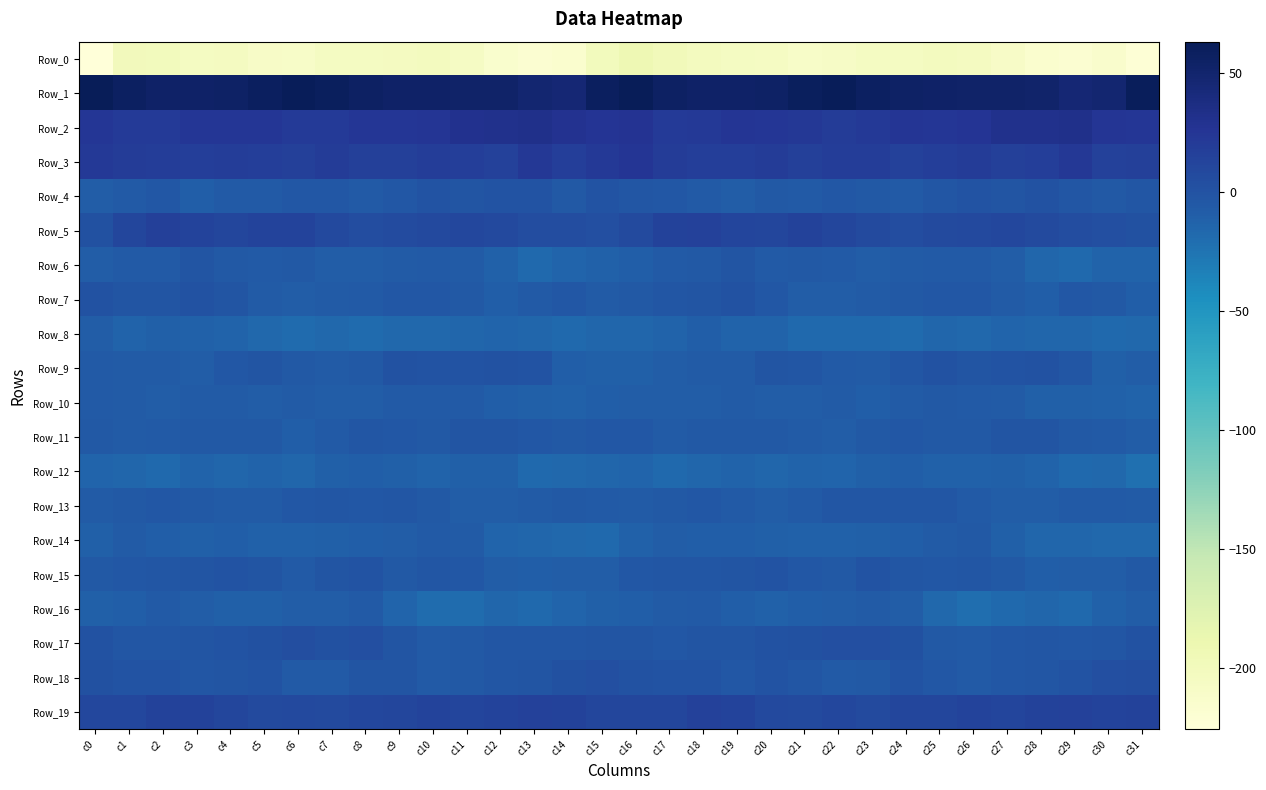

Count the number of data series in this chart.

20